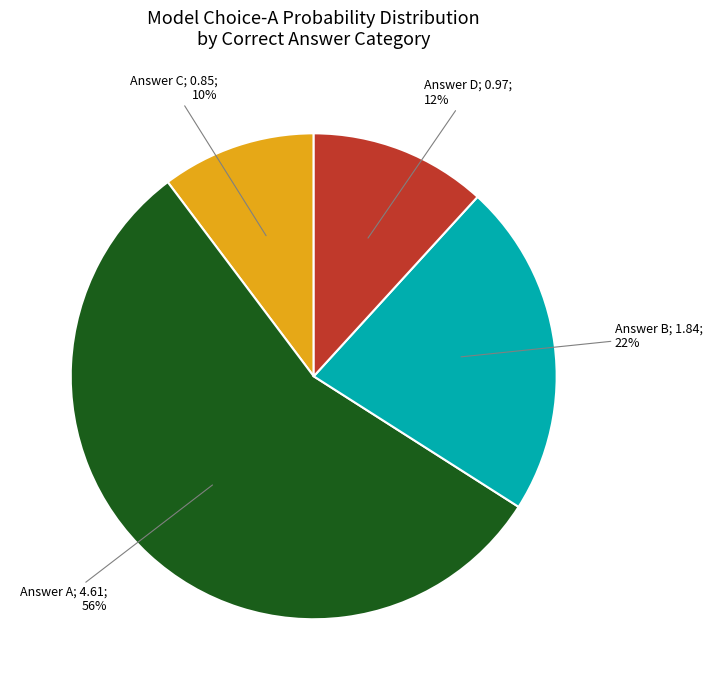

To the nearest percent, what is the average slice percentage?

25%